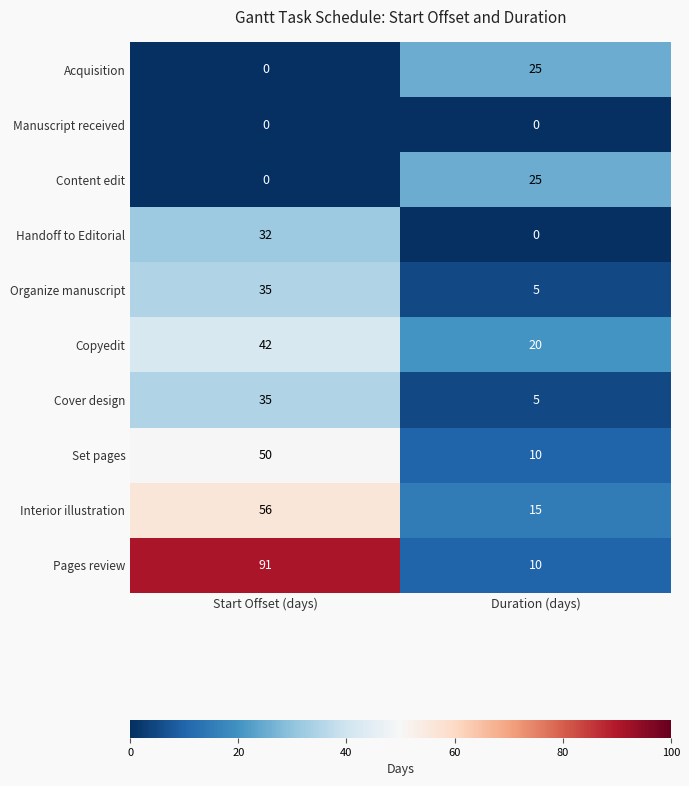

What is the sum of all Set pages values?

60